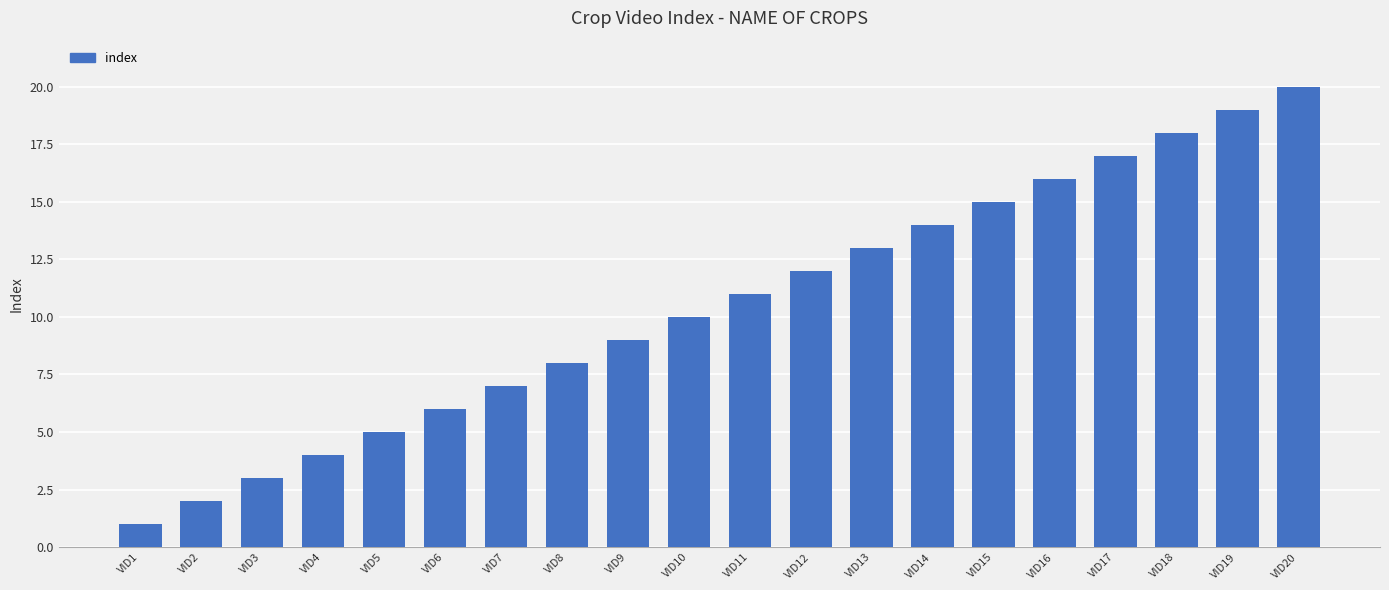

Is it true that the value at VID20 is 26?

False